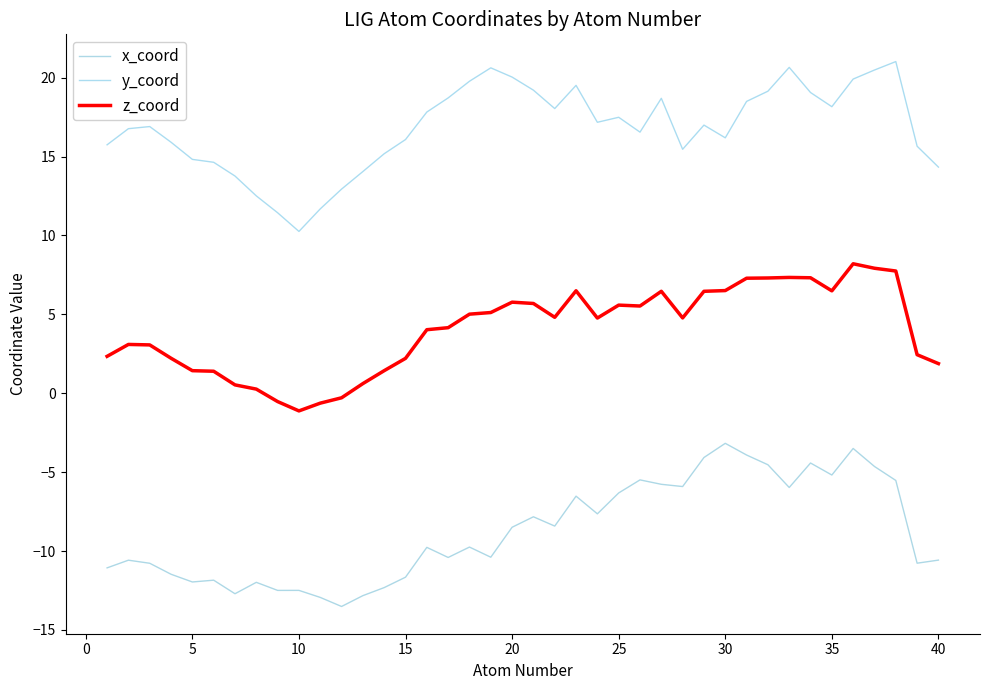

Does the chart have visible grid lines?

No